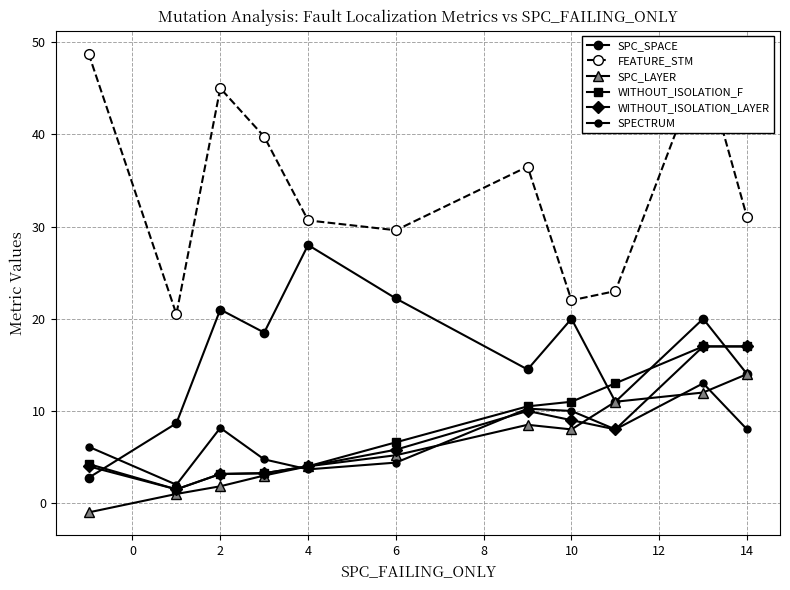

What is the highest value of the WITHOUT_ISOLATION_F series?

17.0